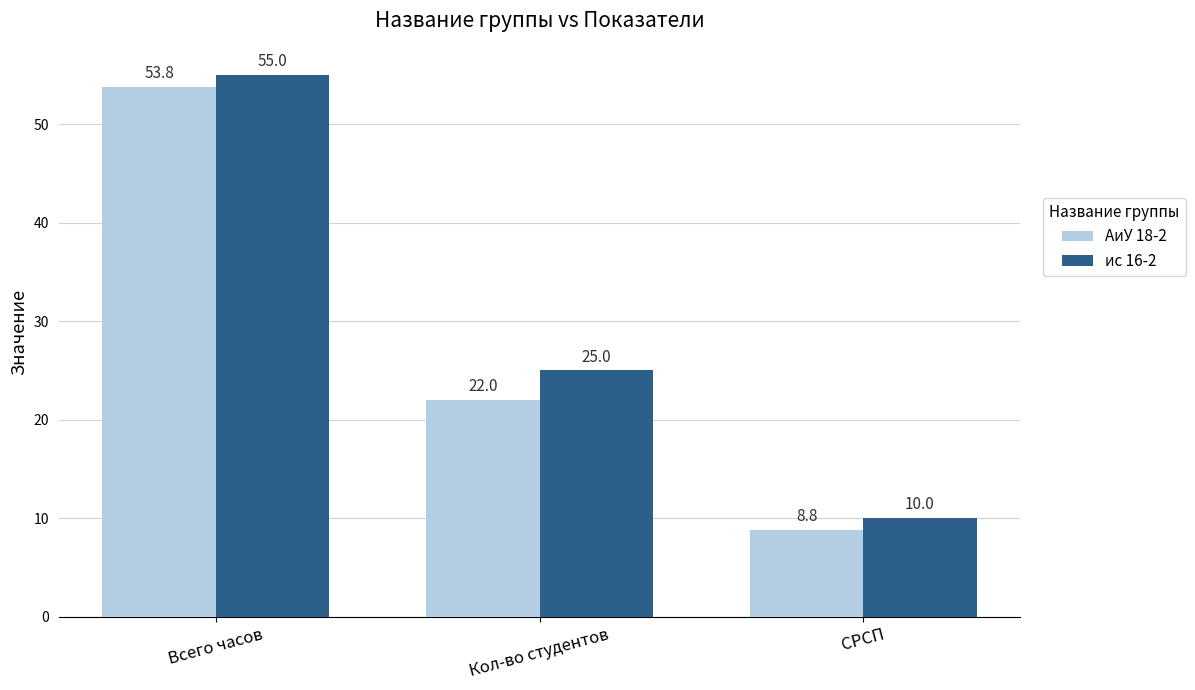

How many bars are there in each group?

2